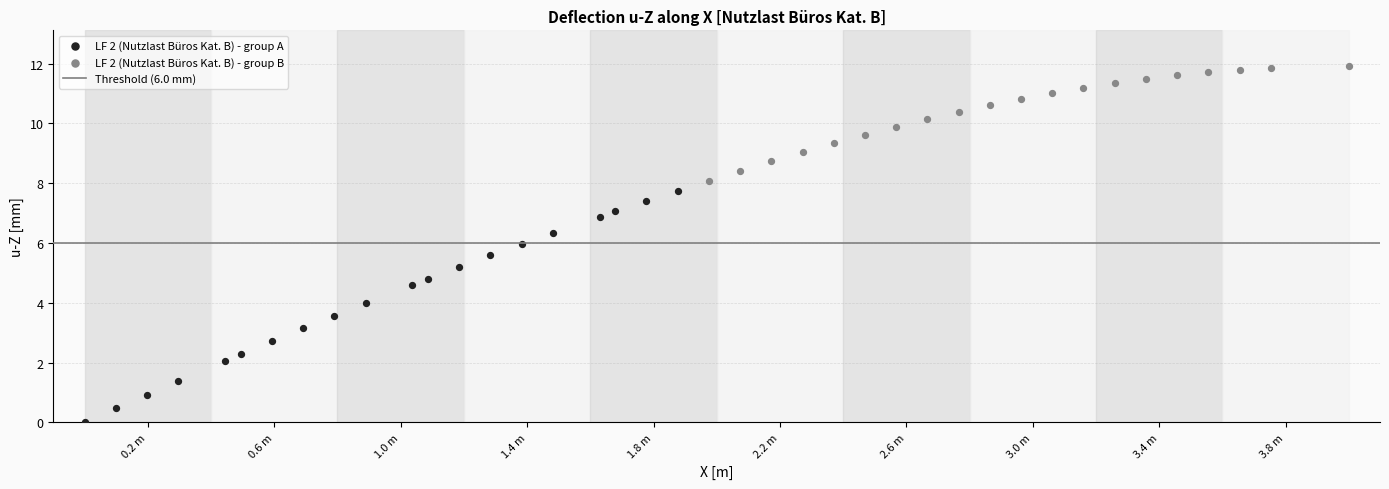

Which series contains the highest Y value?

LF 2 (Nutzlast Büros Kat. B) - group B